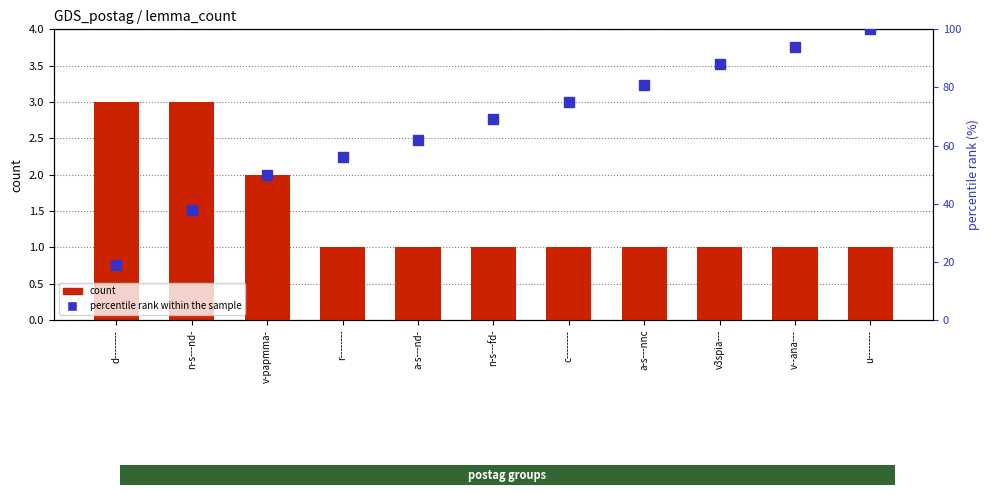

At how many categories does at least one series exceed 96?

1